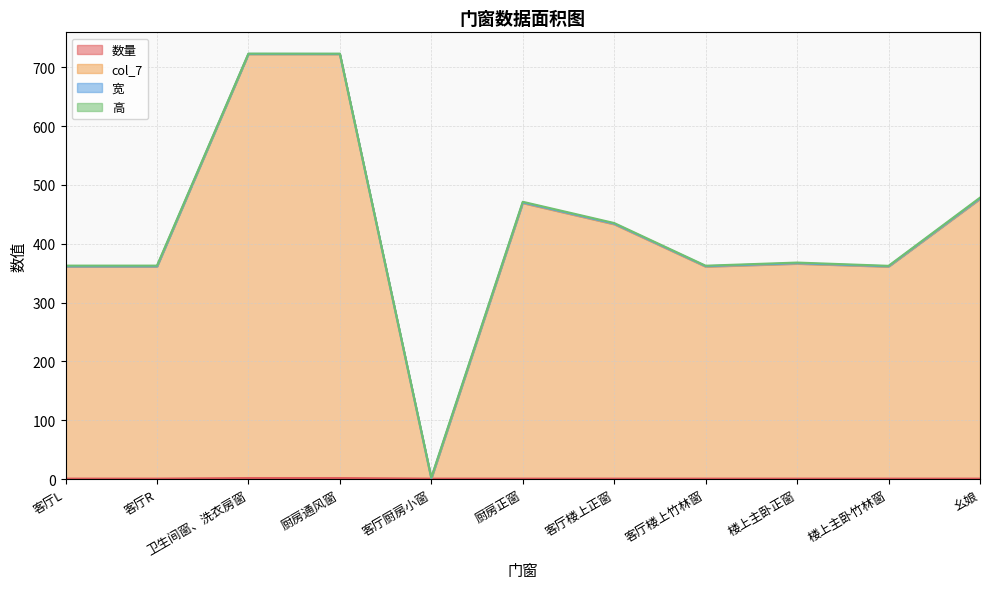

Is the value of col_7 at 楼上主卧正窗 greater than the value of 数量 at 幺娘?

Yes